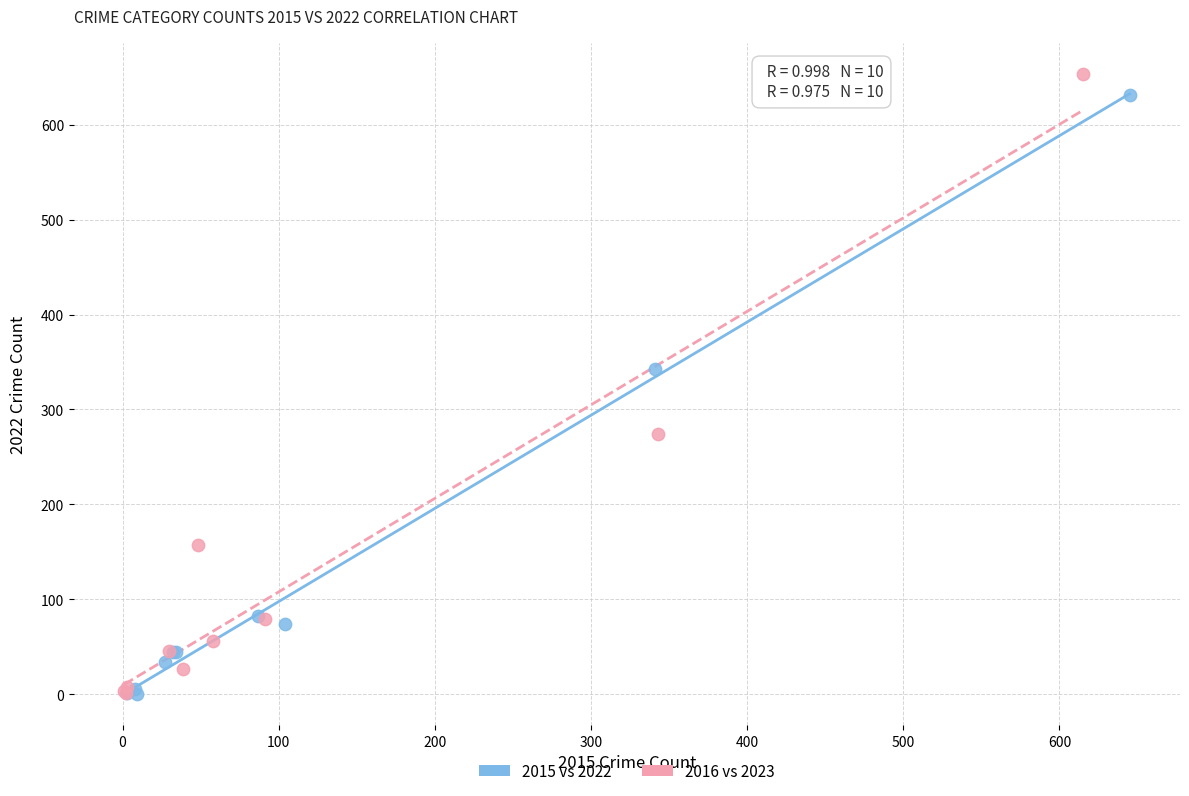

Which series has the widest spread of Y values?

2016 vs 2023